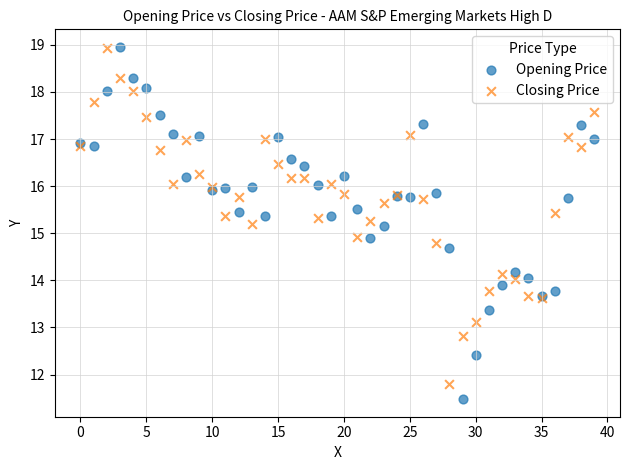

Which series has the widest spread of Y values?

Opening Price